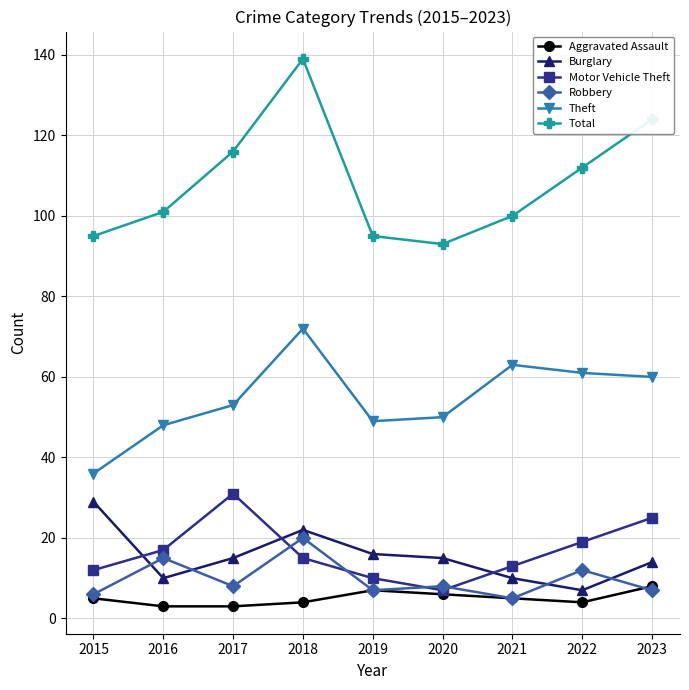

Which series has the widest spread of values?

Total